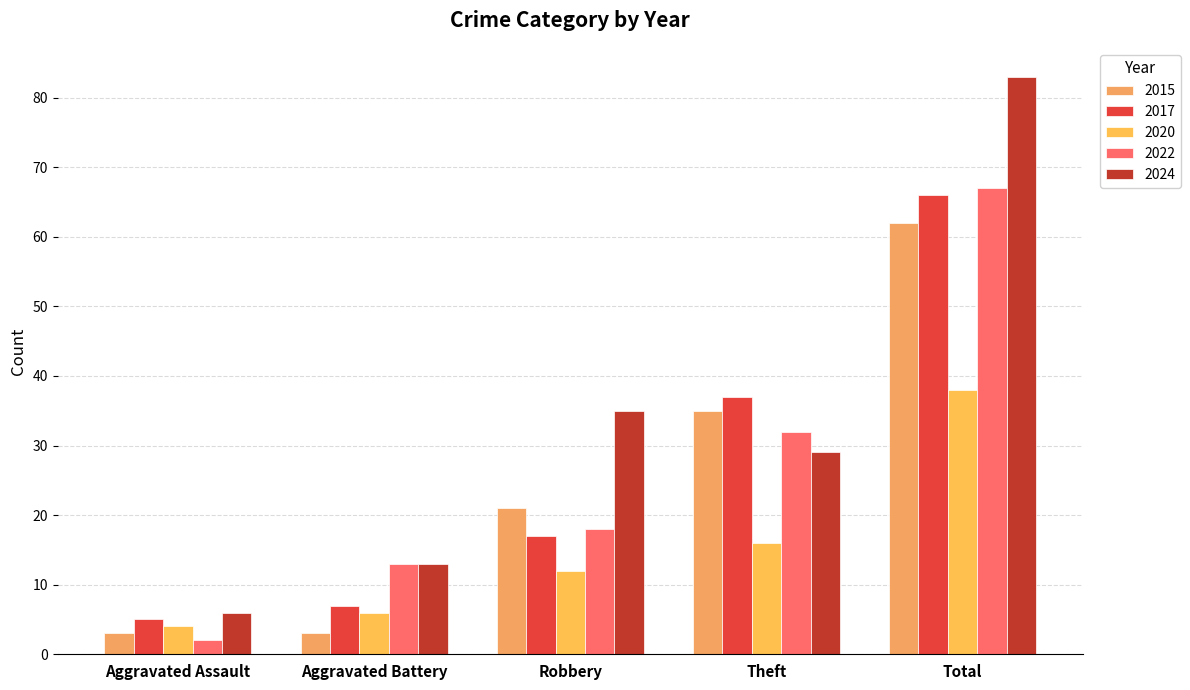

What are all the series names shown in the legend?

2015, 2017, 2020, 2022, 2024